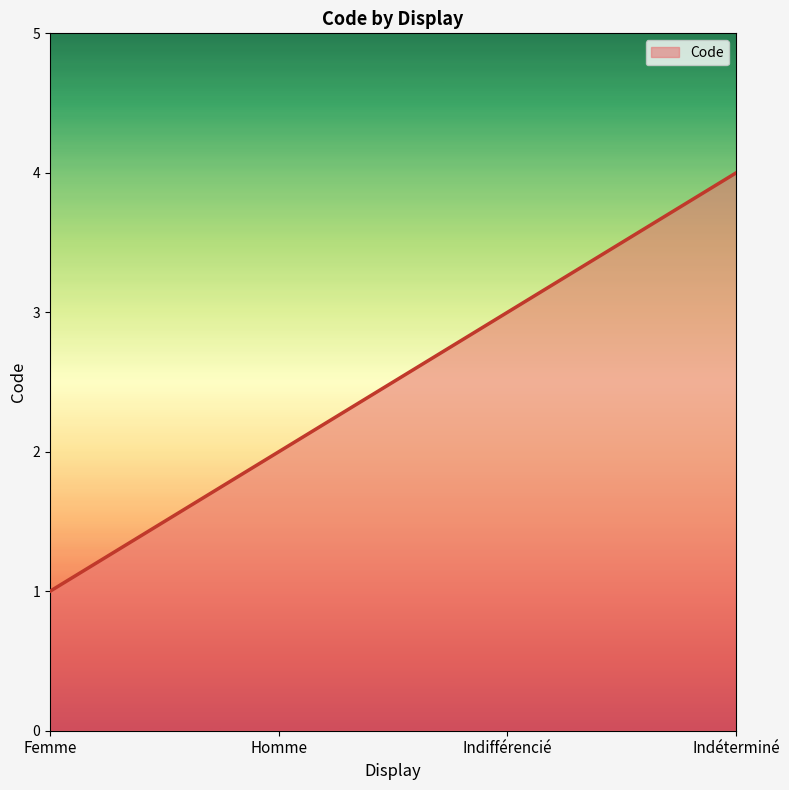

What is the maximum value shown in the chart?

4.0